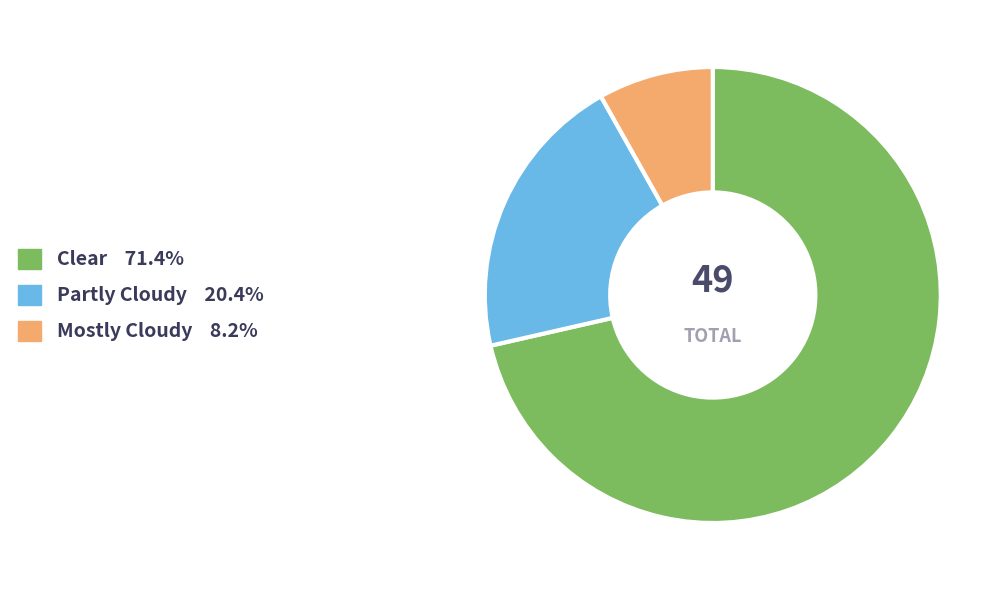

How many segments does this pie chart have?

3